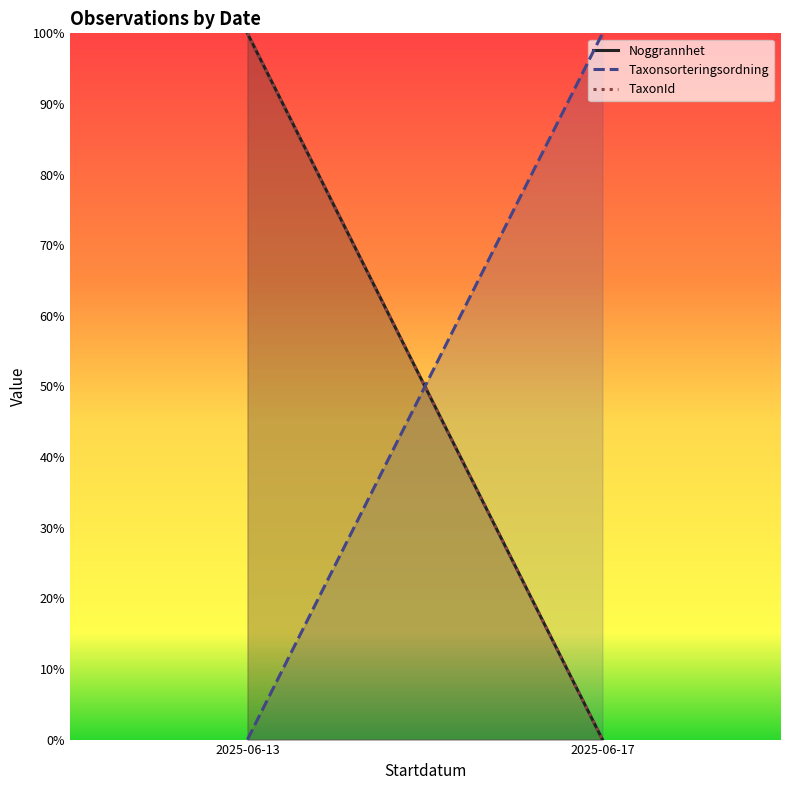

Rank the series at 2025-06-13 from lowest to highest value.

Taxonsorteringsordning, Noggrannhet, TaxonId